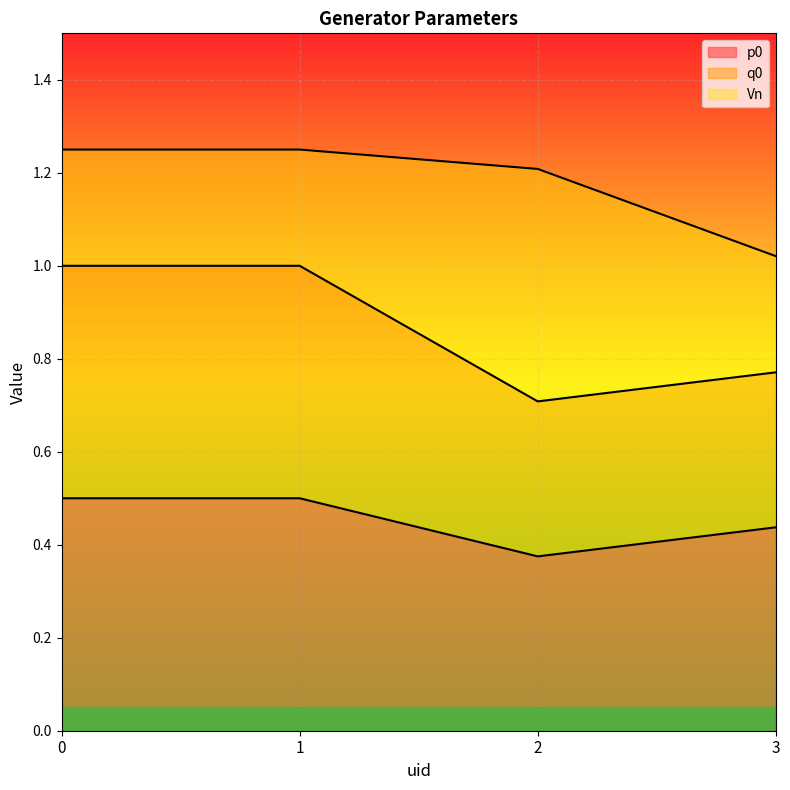

The q0 series shows 0.6 at 1. True or false?

False